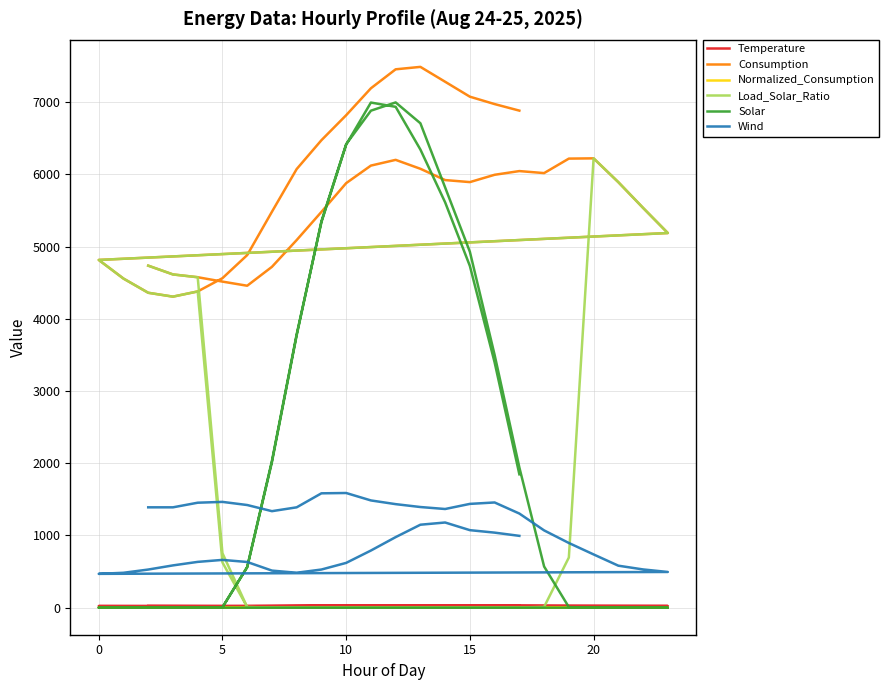

Where is the first local maximum for Normalized_Consumption?

10